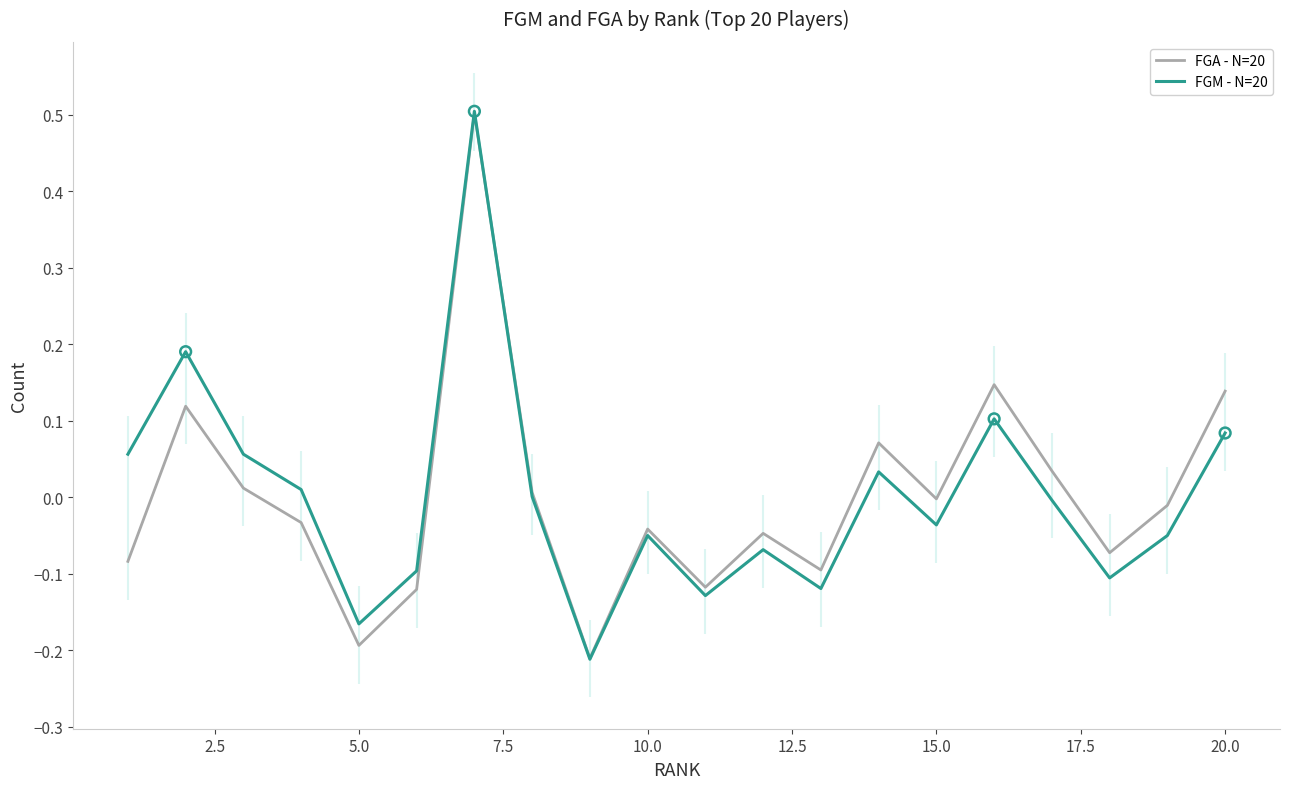

What is the highest value of the FGA - N=20 series?

0.5